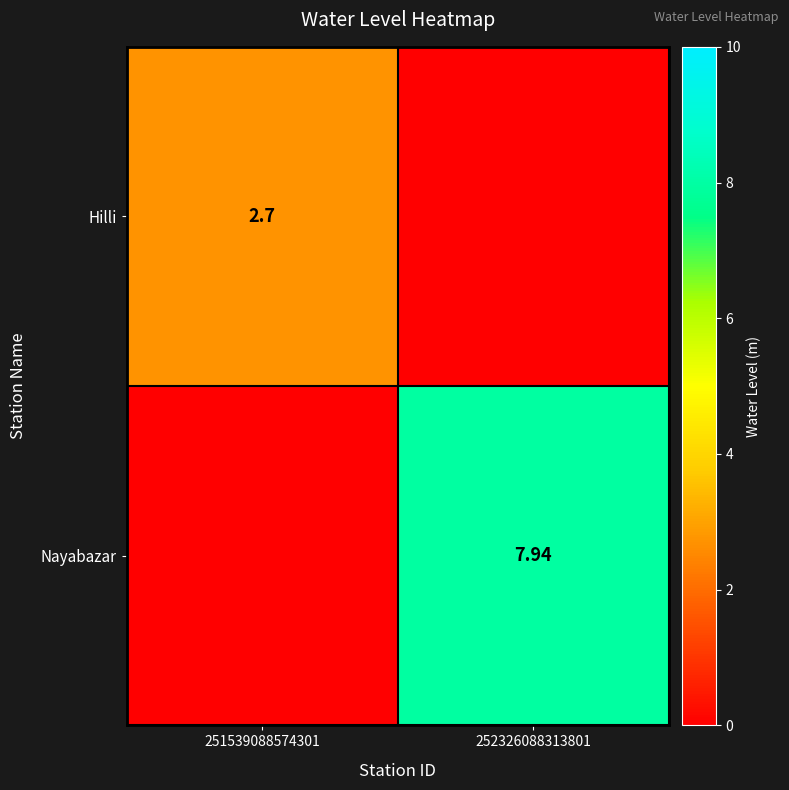

How many data points in Hilli are less than 2?

1